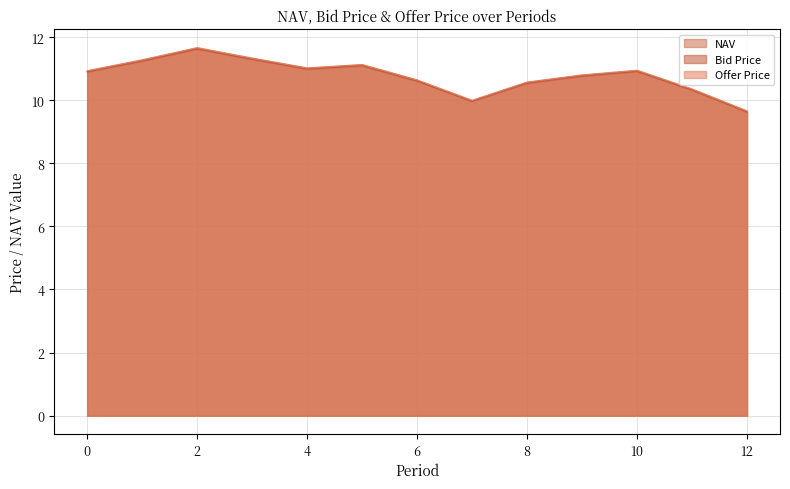

True or false: NAV and Bid Price intersect in this chart.

False